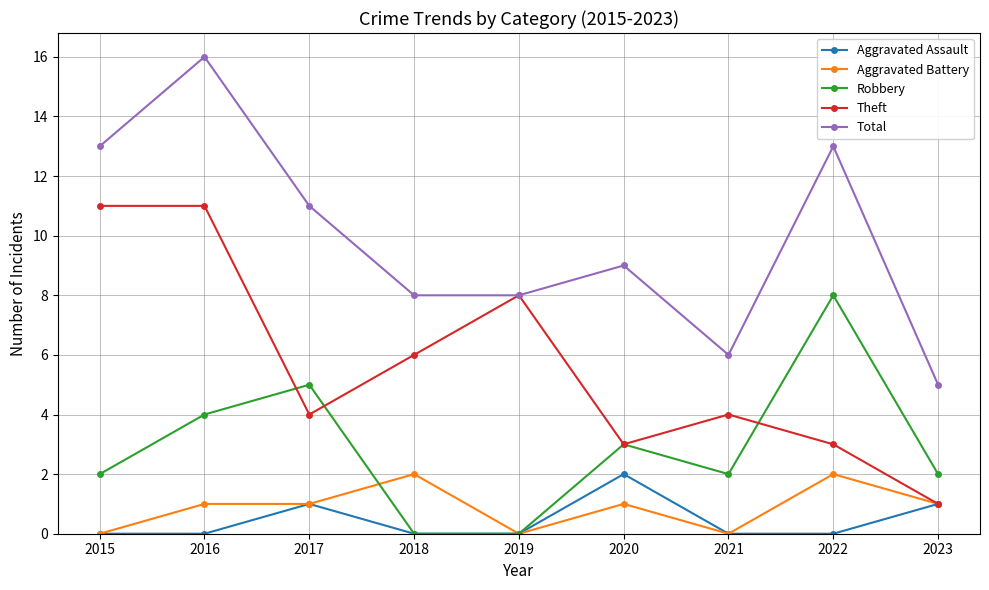

Which label corresponds to the largest value in the chart?

2016